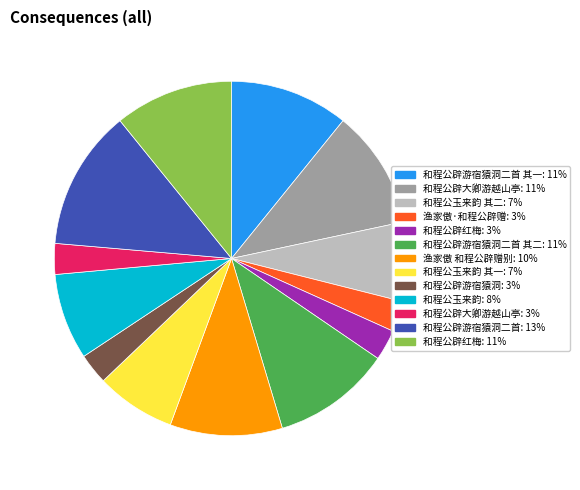

Does any single category account for the majority?

No